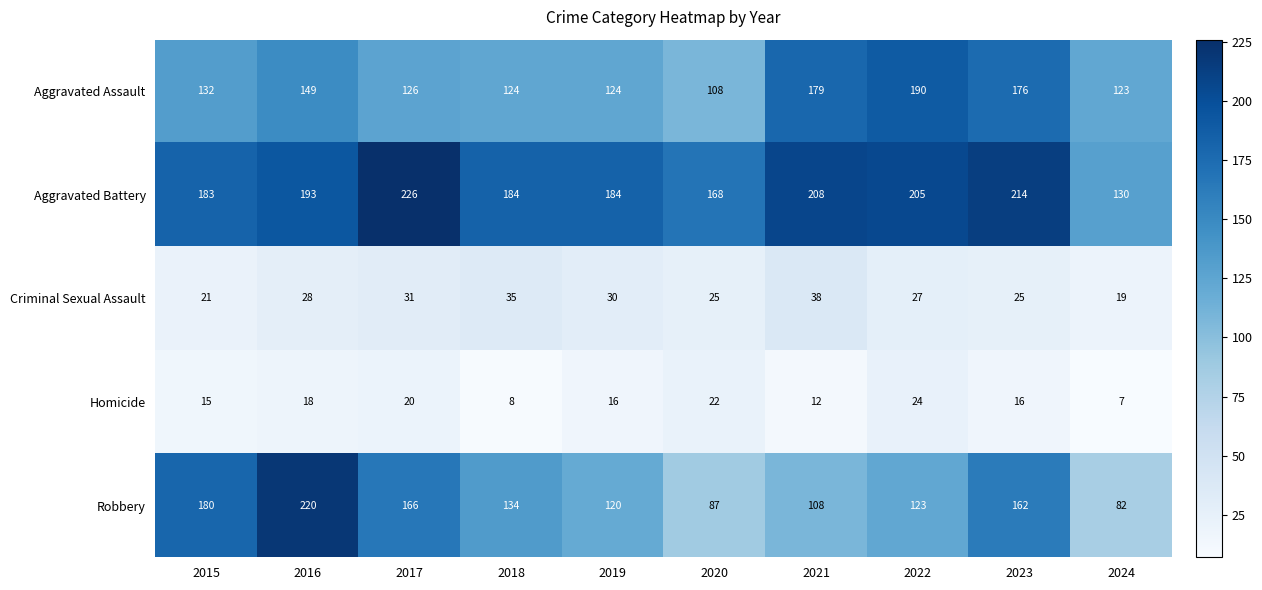

Rank the series at 2017 from lowest to highest value.

Homicide, Criminal Sexual Assault, Aggravated Assault, Robbery, Aggravated Battery